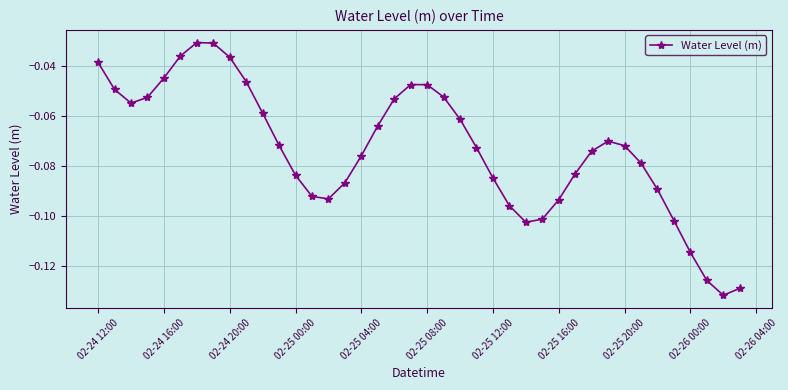

How many interior local valleys (lower than both neighbors) does the data have?

4